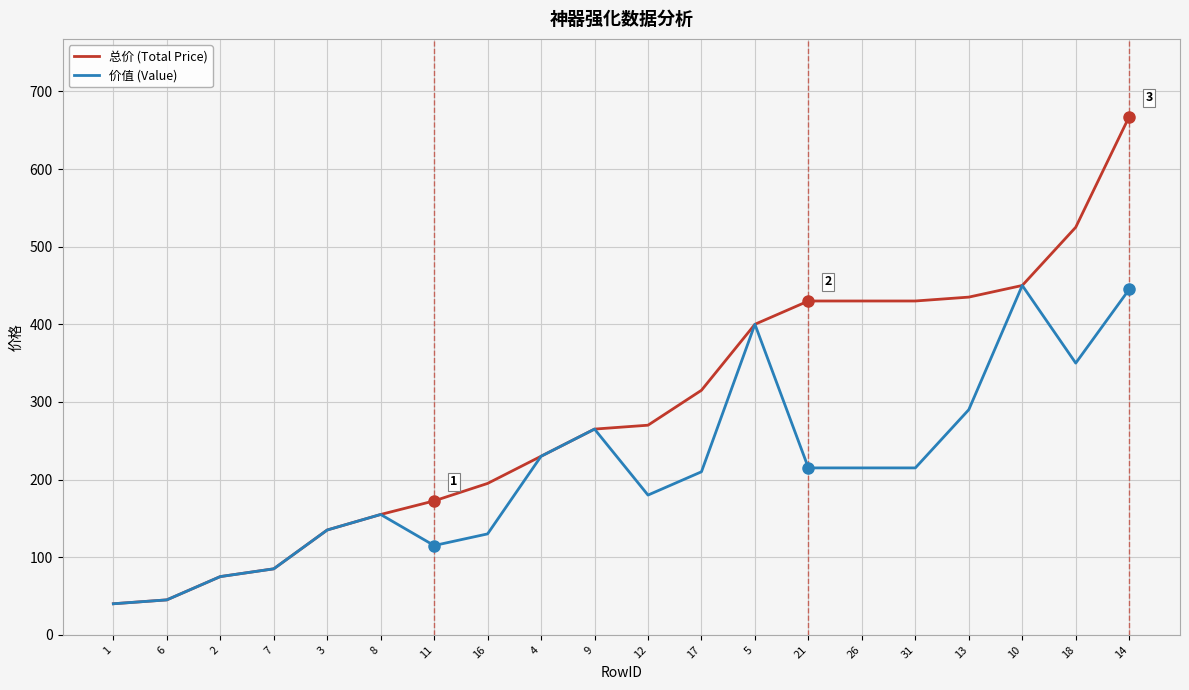

The value of 总价 (Total Price) at 16 is 48.6. True or false?

False